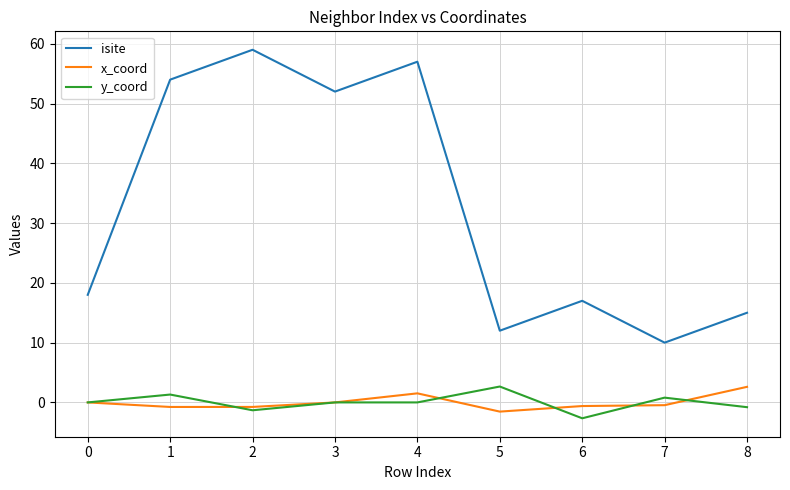

At which category does the chart reach its minimum across all series?

6